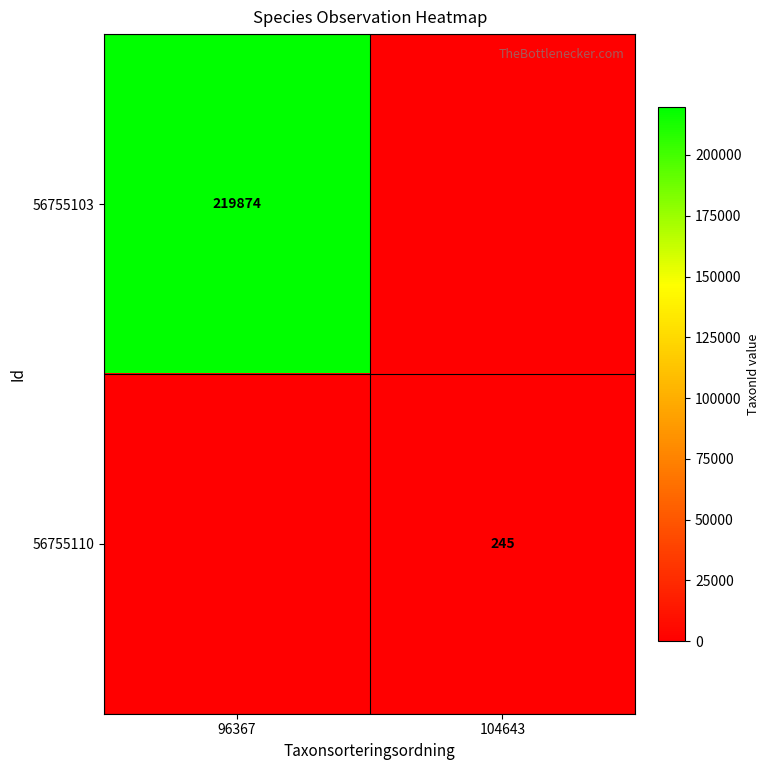

The value of 56755110 at 104643 is 435. True or false?

False